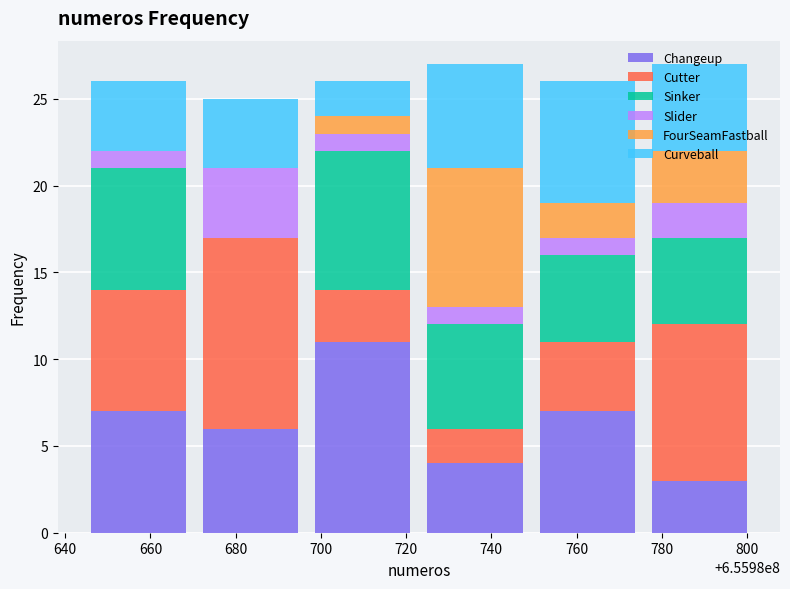

What is the total value across all series at 780?

27